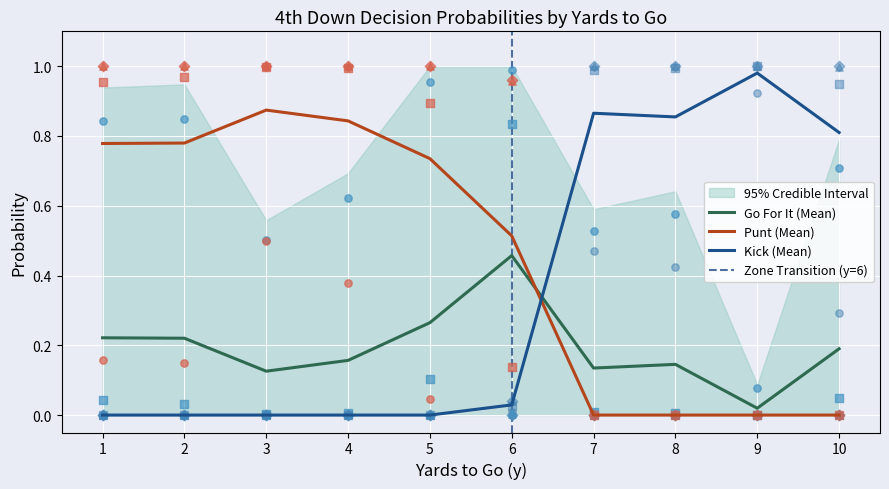

Is the value of kick at 14 greater than the value of gofor at 5?

No